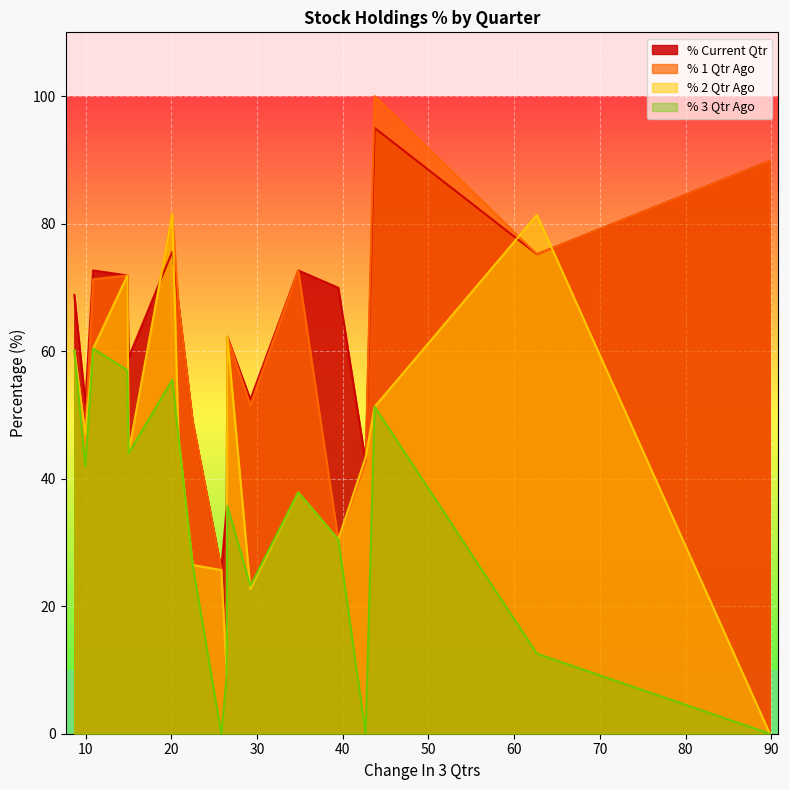

Rank the series by their average value, from highest to lowest.

% Current Qtr, % 1 Qtr Ago, % 2 Qtr Ago, % 3 Qtr Ago